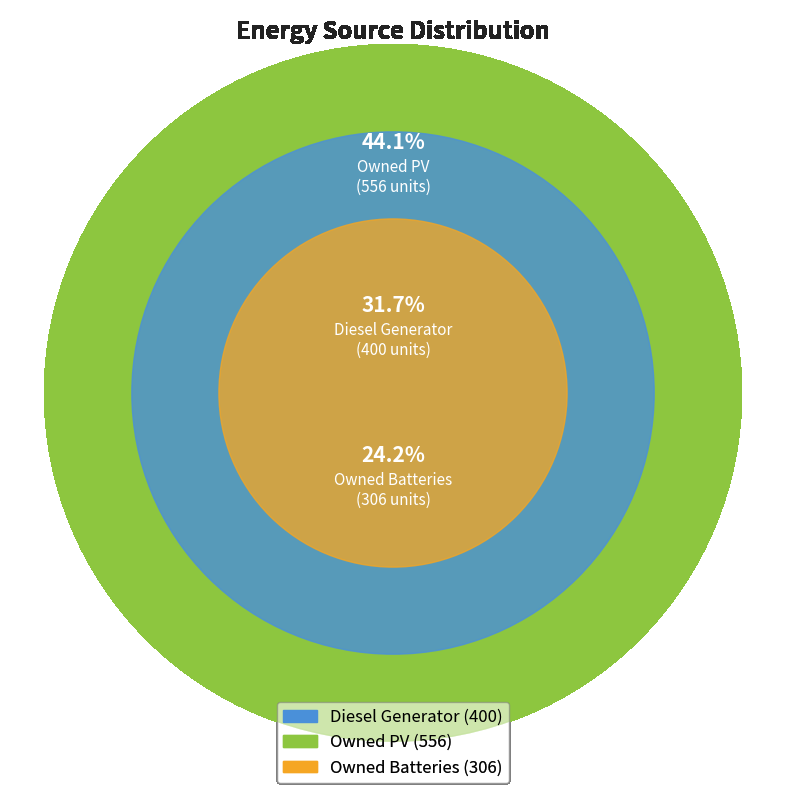

Is Owned Batteries the majority of the pie?

No